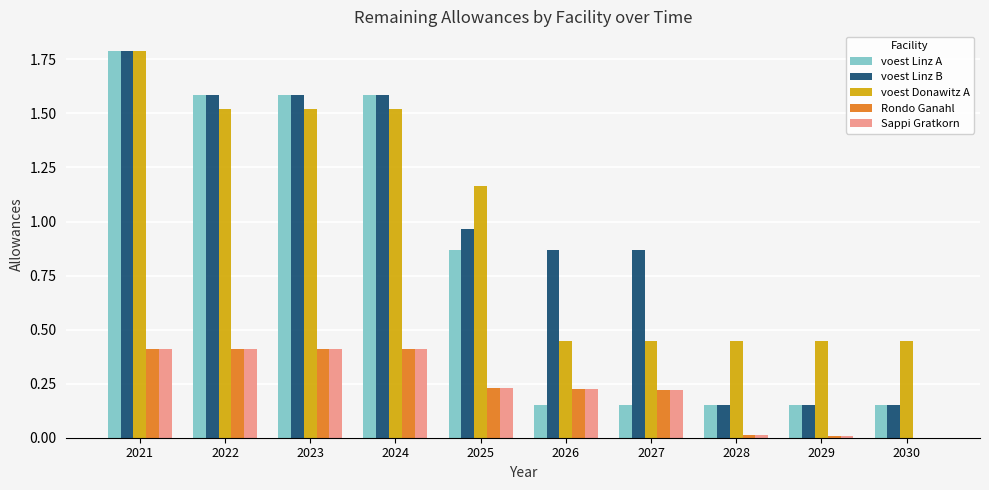

The value of voest Linz B at 2025 is 0.6. True or false?

False